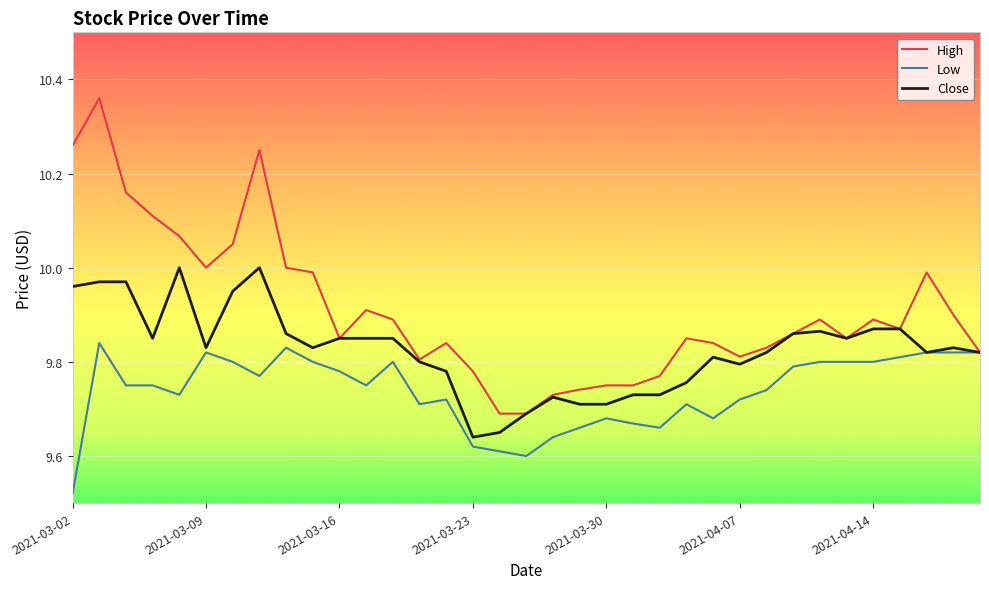

List the series in order of their overall mean, lowest first.

Low, Close, High